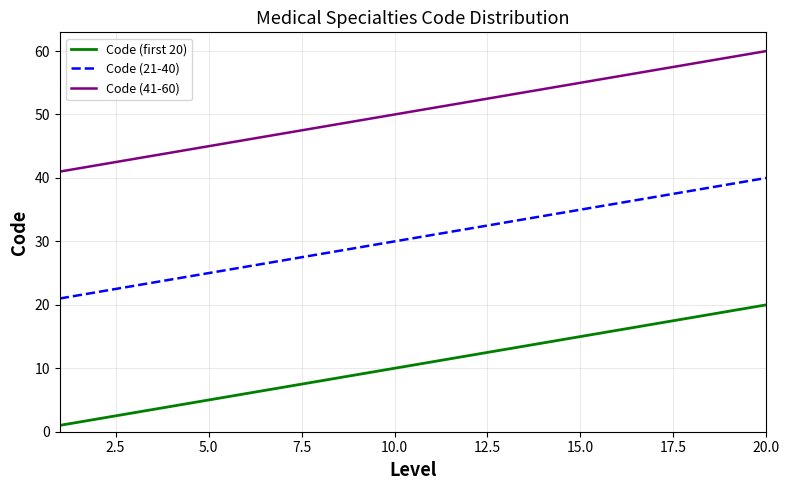

Rank the series by their average value, from highest to lowest.

Code (41-60), Code (21-40), Code (first 20)